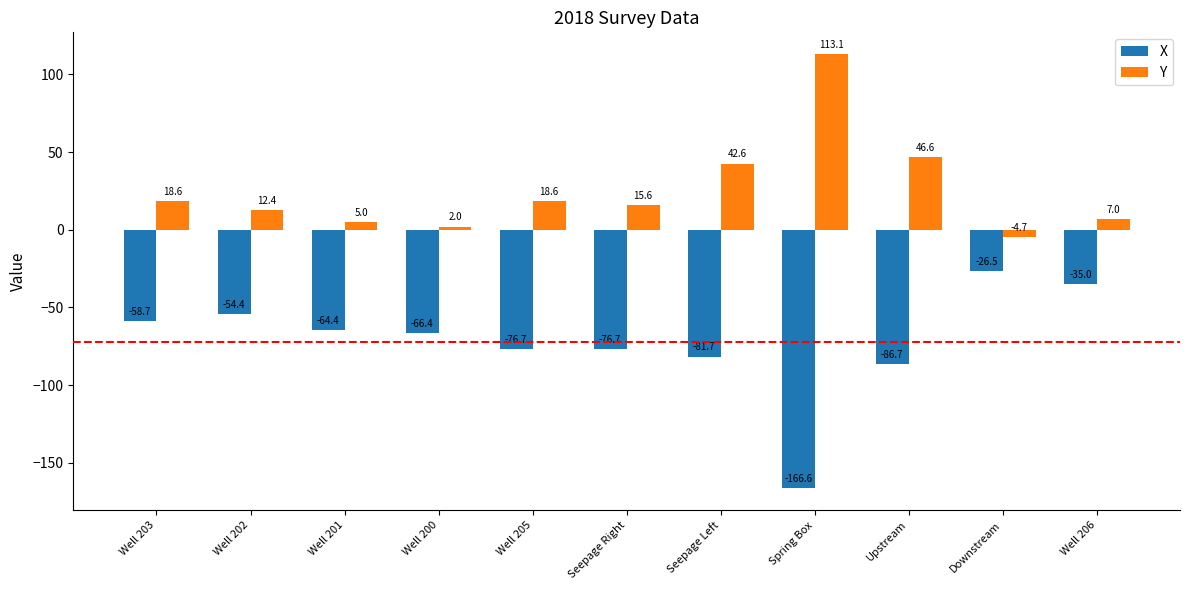

Reading left to right, list all the values displayed in this chart.

X: -58.7	-54.4	-64.4	-66.4	-76.7	-76.7	-81.7	-166.6	-86.7	-26.5	-35.0
Y: 18.6	12.4	5.0	2.0	18.6	15.6	42.6	113.1	46.6	-4.7	7.0